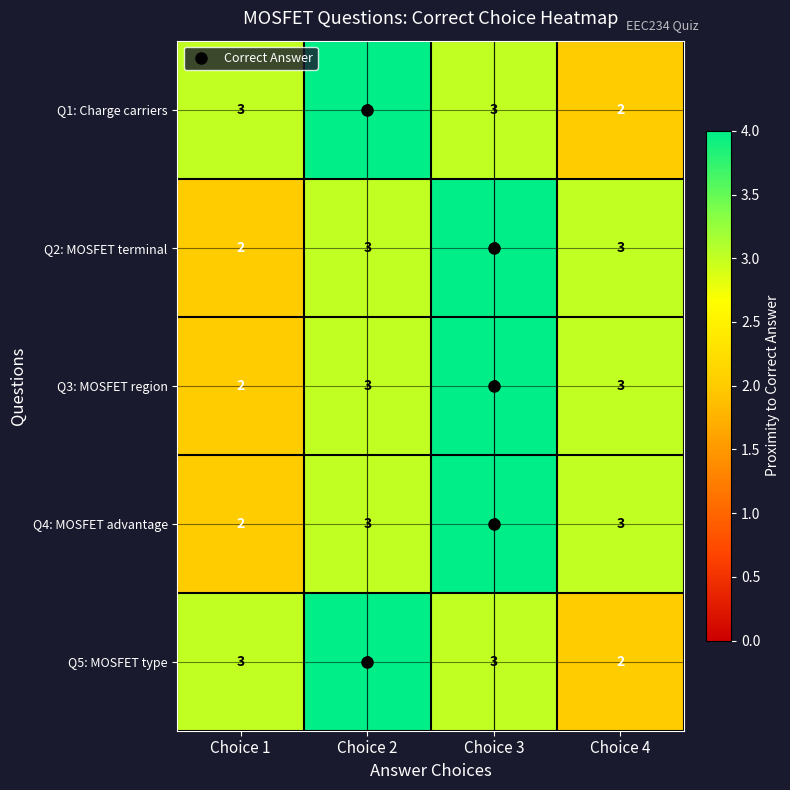

Count the number of data series in this chart.

5